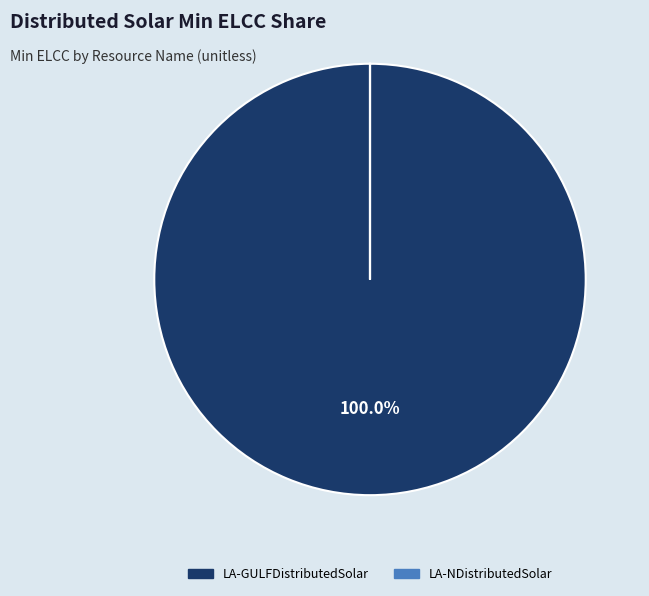

Which category accounts for the majority?

LA-GULFDistributedSolar